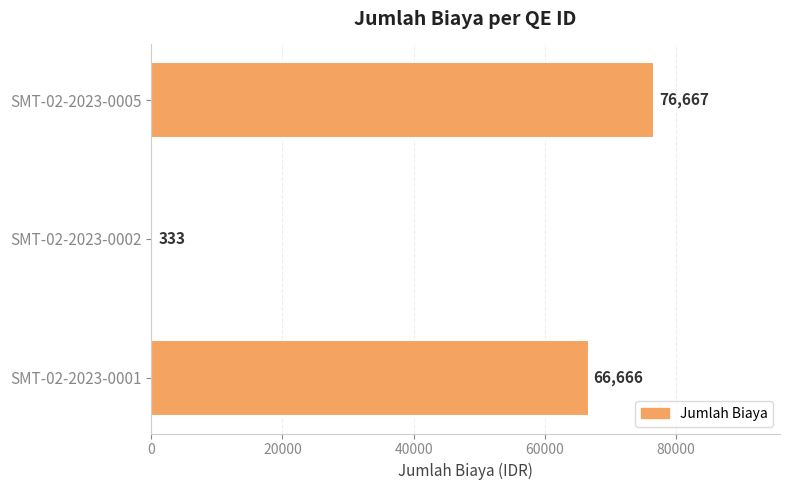

Reading bottom to top, what are all the values shown in this chart?

66666	333	76667